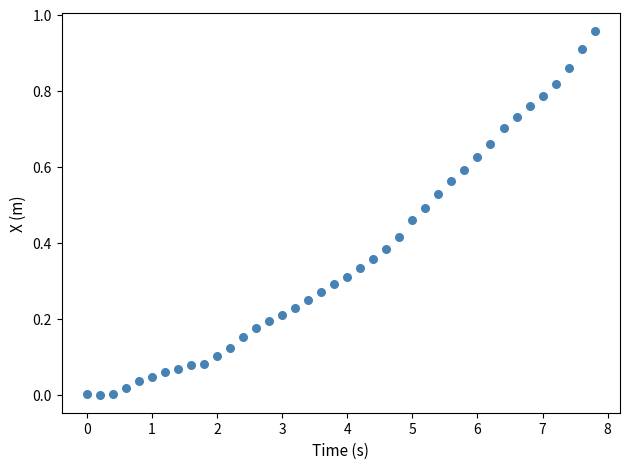

What is the range of X values (max minus min)?

7.8